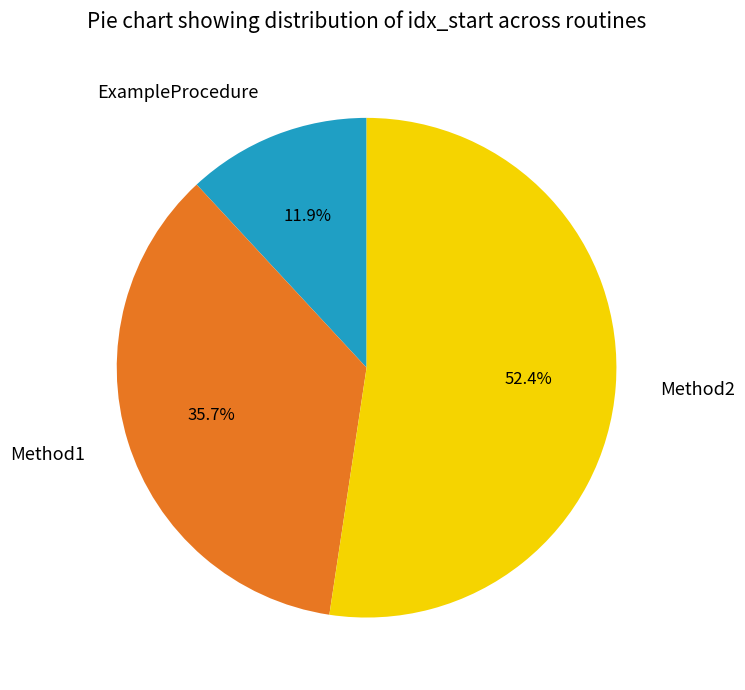

Which category has the biggest portion of the pie?

Method2